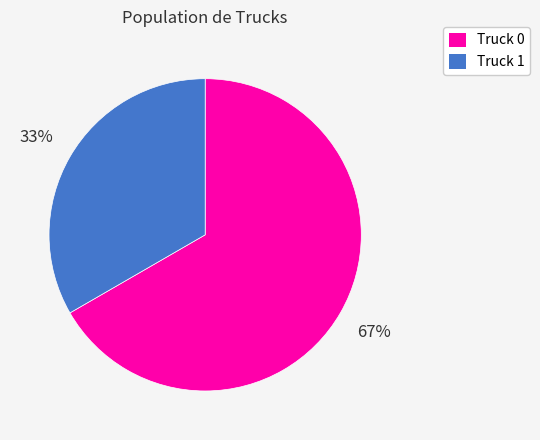

Which category accounts for the majority?

Truck 0